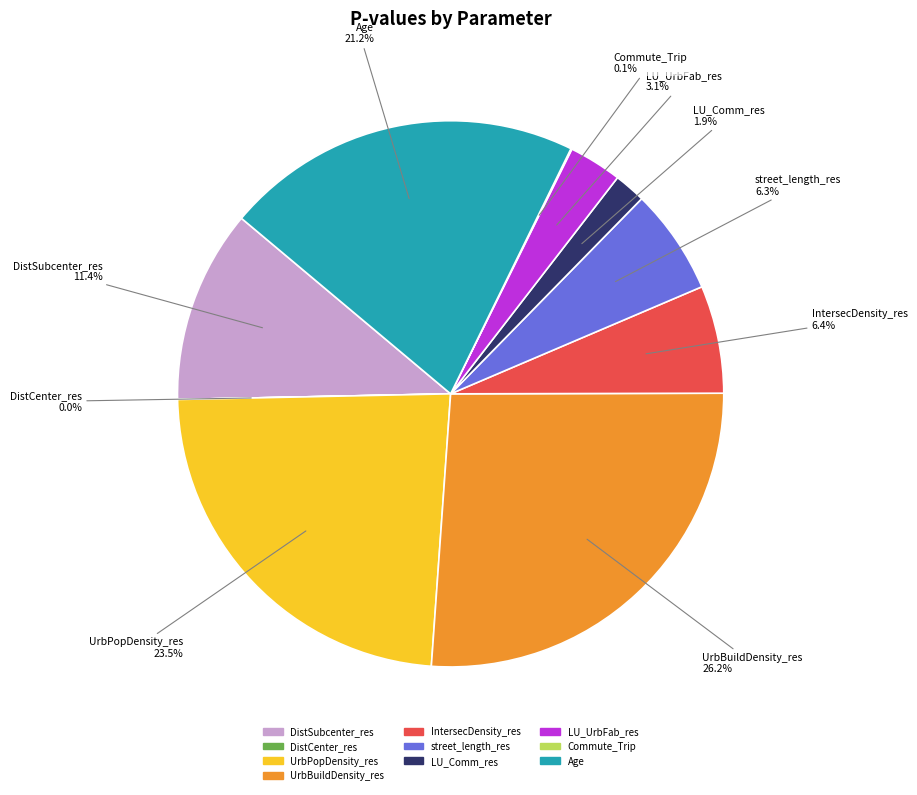

Does any single category account for the majority?

No